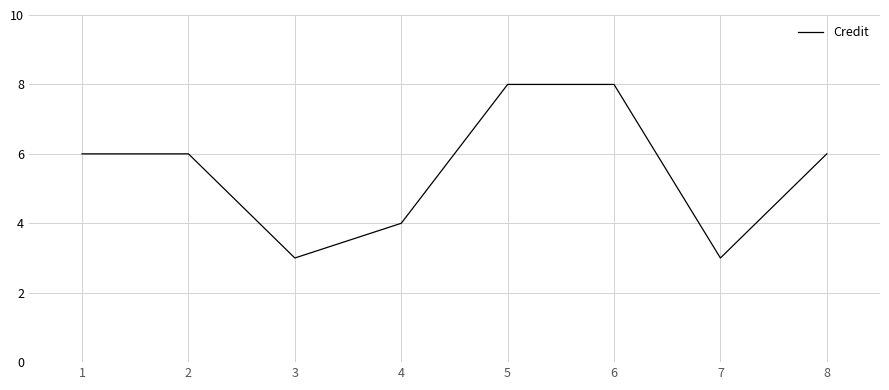

Is this an area chart (filled region under the line)?

No